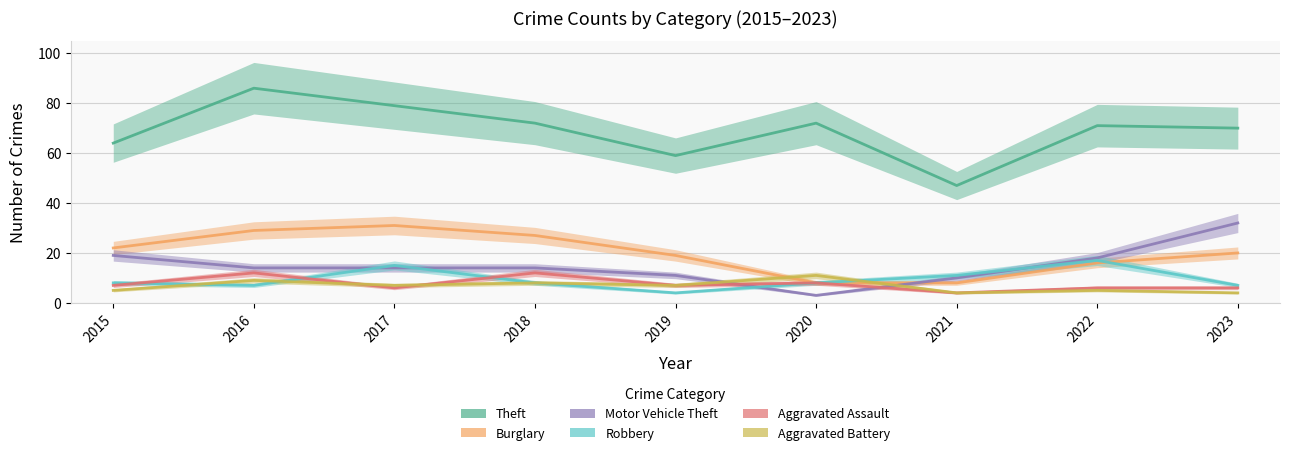

Count the number of categories in the chart.

9